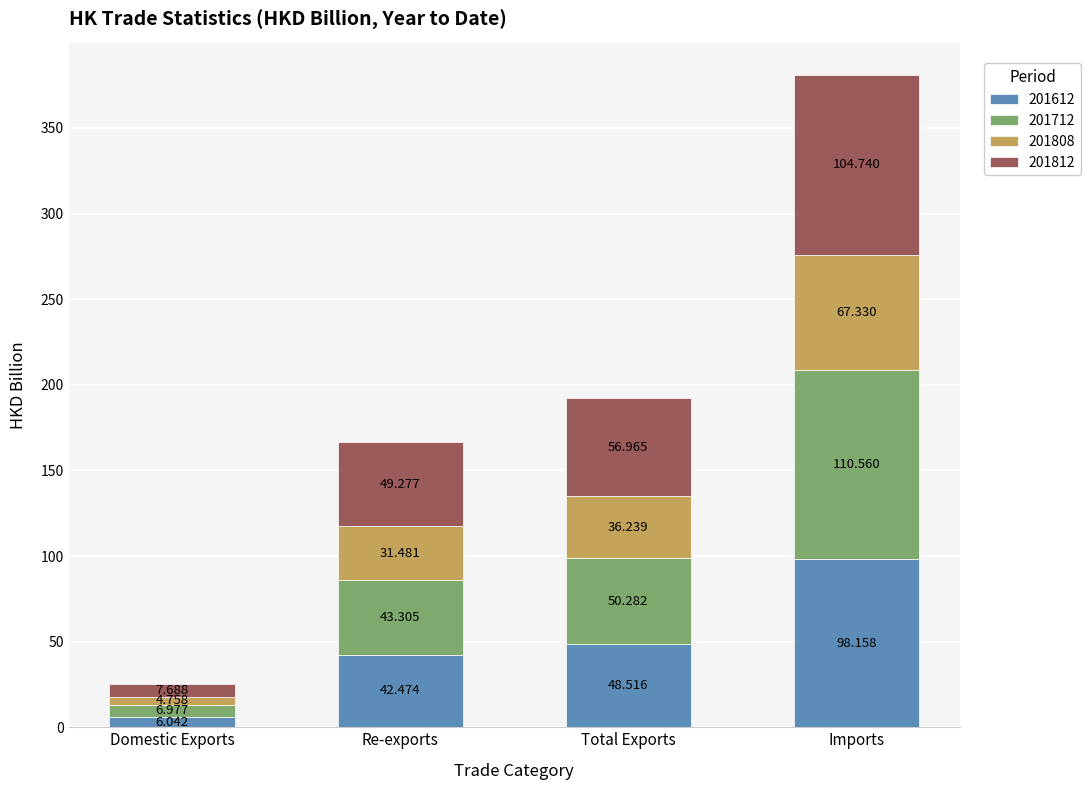

At which category is the sum across all series the highest?

Imports